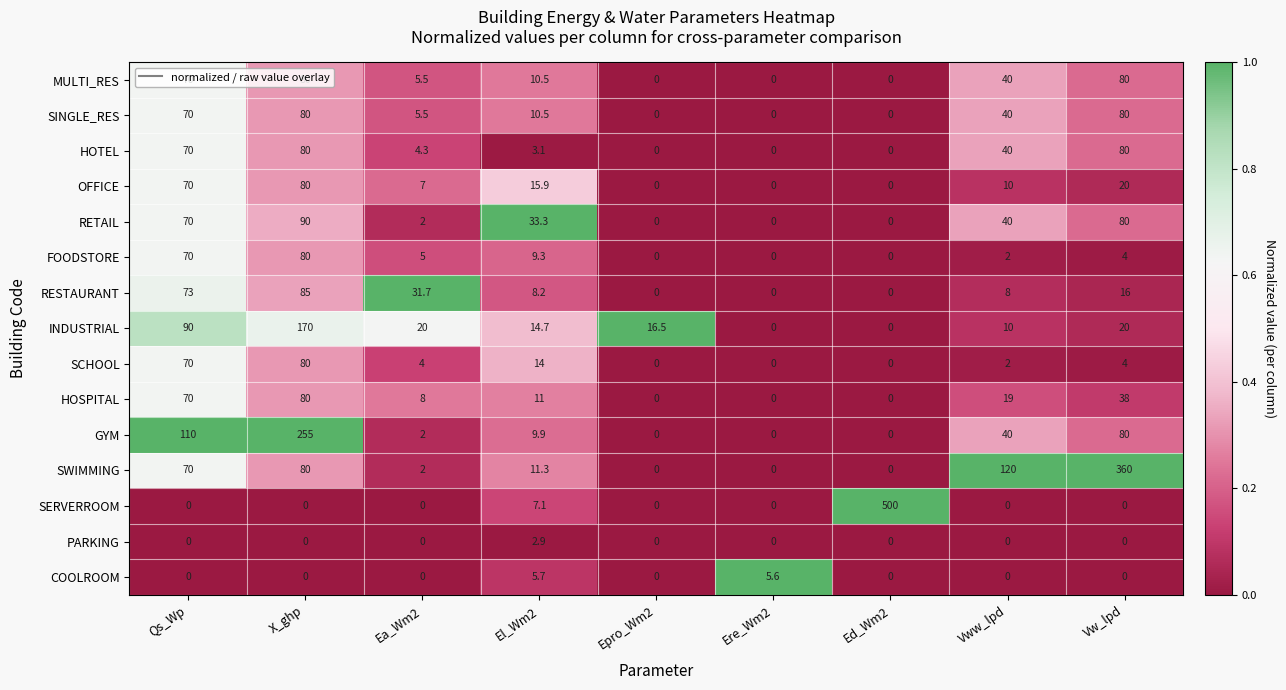

What is the sum of the OFFICE values at El_Wm2 and Qs_Wp?

85.9